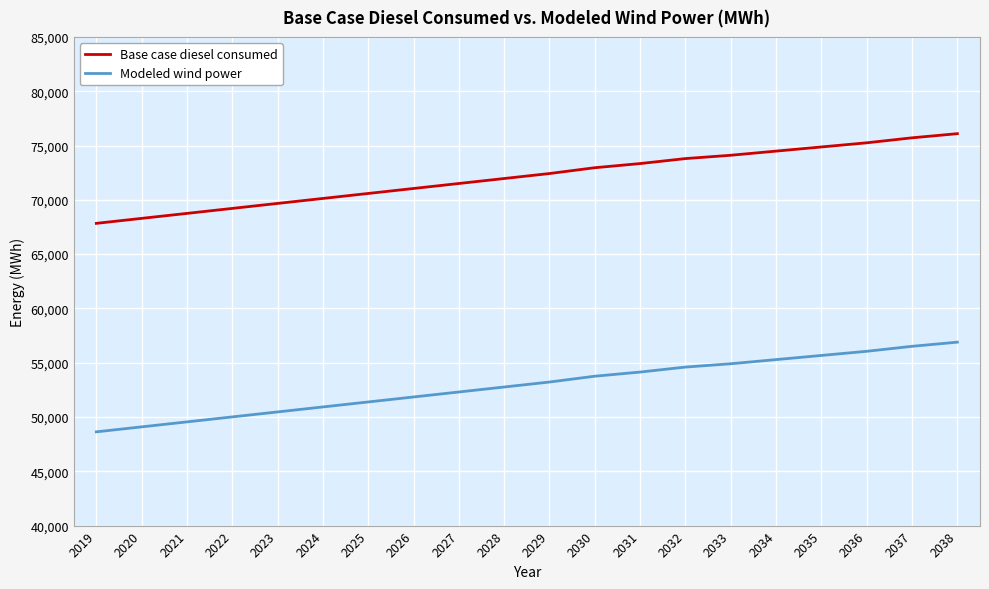

What is the average value of the Modeled wind power series?

52899.4